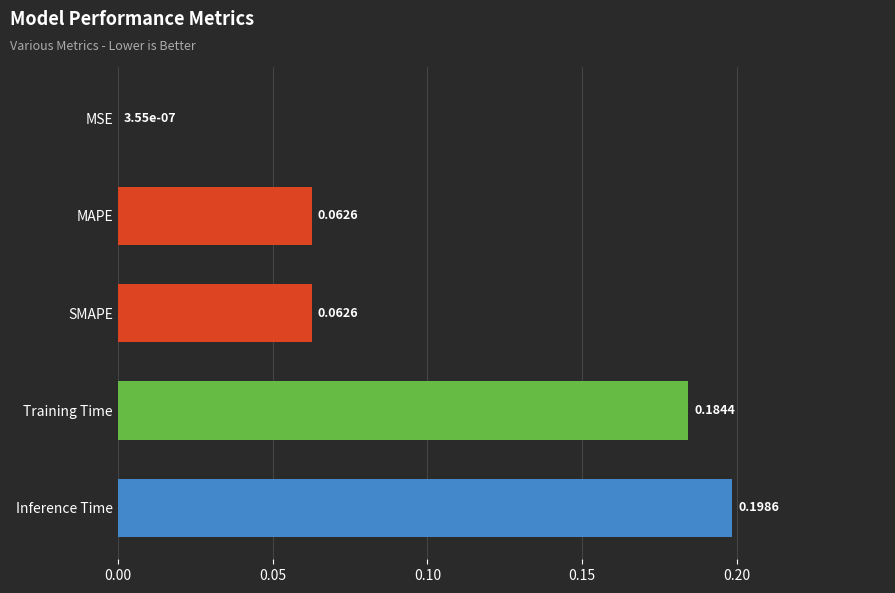

Which category has the highest value across all series?

Inference Time